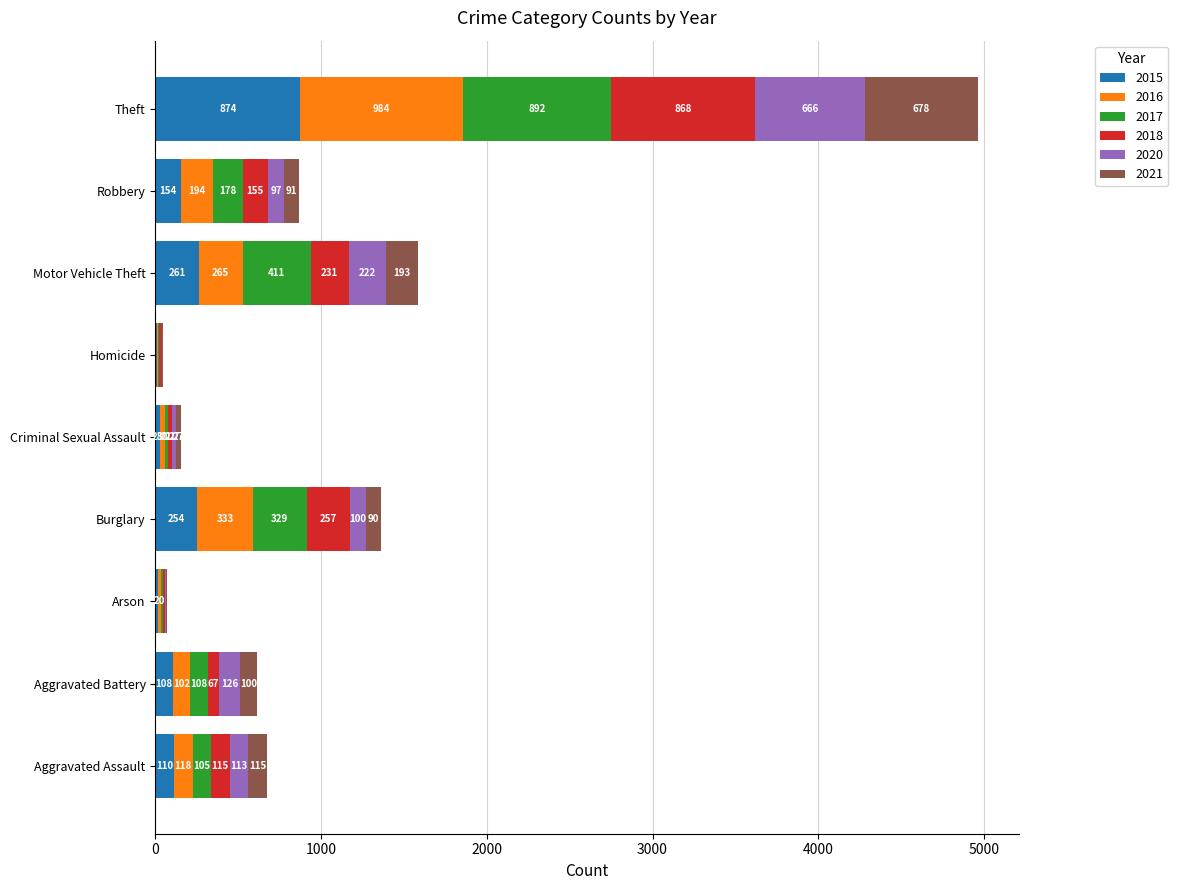

Where is 2015 nearest to the value 441?

Motor Vehicle Theft